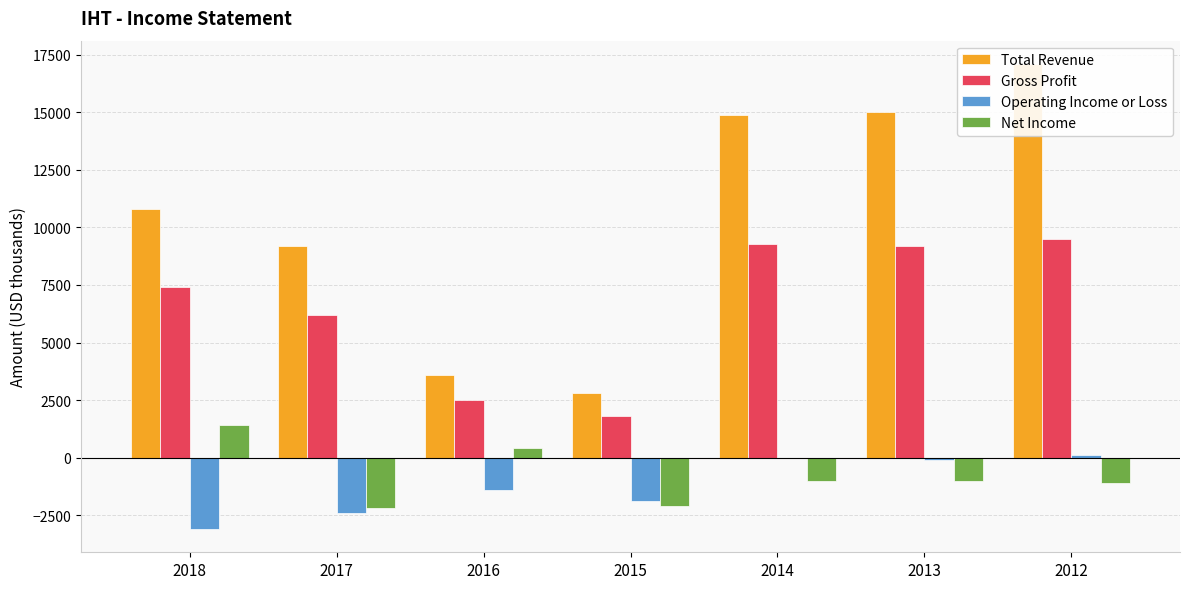

What is the value of the Net Income bar at the 6th from the left?

-1000